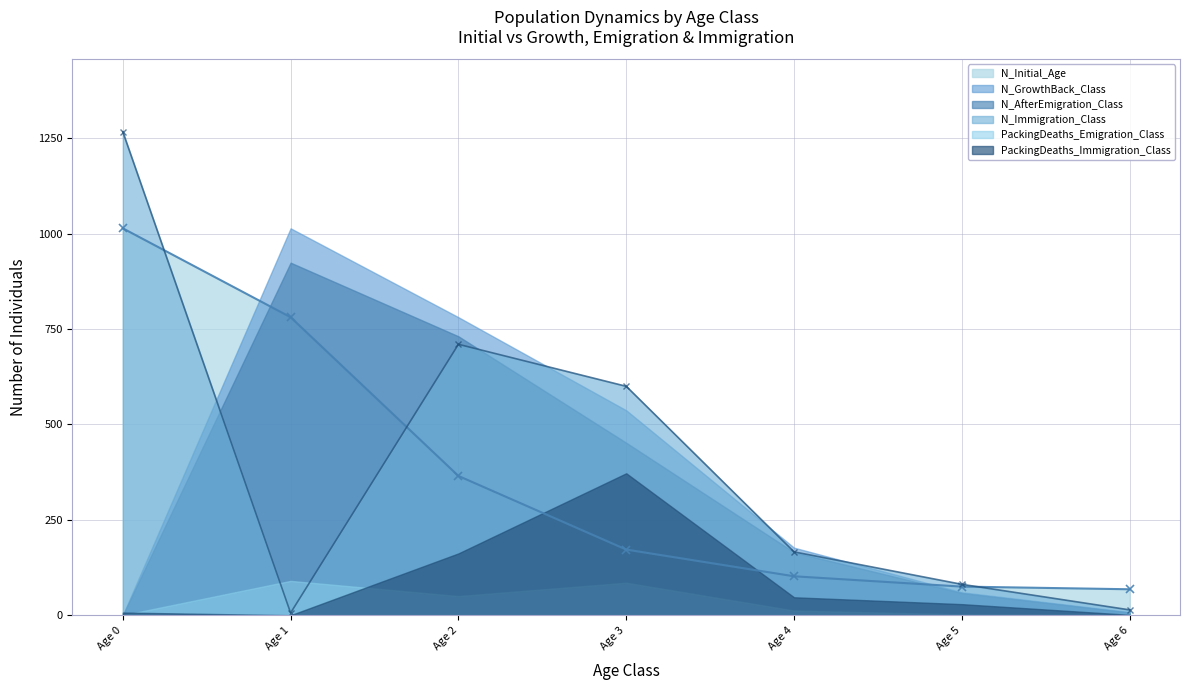

Reading left to right, transcribe all the data shown in this chart.

N_Initial_Age: Age 0=1014	Age 1=781	Age 2=365	Age 3=172	Age 4=102	Age 5=75	Age 6=68
N_GrowthBack_Class: Age 0=0	Age 1=1014	Age 2=781	Age 3=537	Age 4=177	Age 5=60	Age 6=8
PackingDeaths_Emigration_Class: Age 0=0	Age 1=90	Age 2=50	Age 3=85	Age 4=12	Age 5=2	Age 6=1
N_AfterEmigration_Class: Age 0=0	Age 1=924	Age 2=731	Age 3=452	Age 4=165	Age 5=58	Age 6=7
PackingDeaths_Immigration_Class: Age 0=7	Age 1=0	Age 2=162	Age 3=372	Age 4=47	Age 5=29	Age 6=1
N_Immigration_Class: Age 0=1267	Age 1=6	Age 2=710	Age 3=600	Age 4=166	Age 5=81	Age 6=14